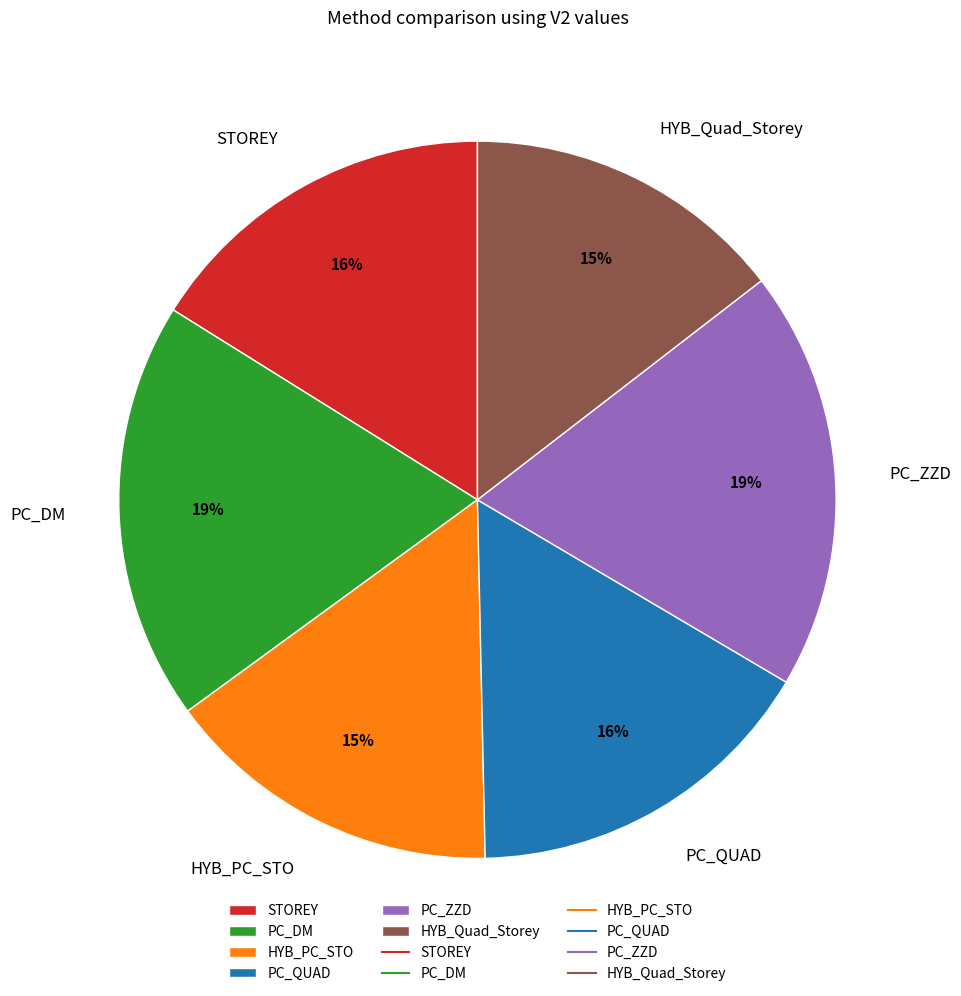

Count the number of slices in the pie.

6